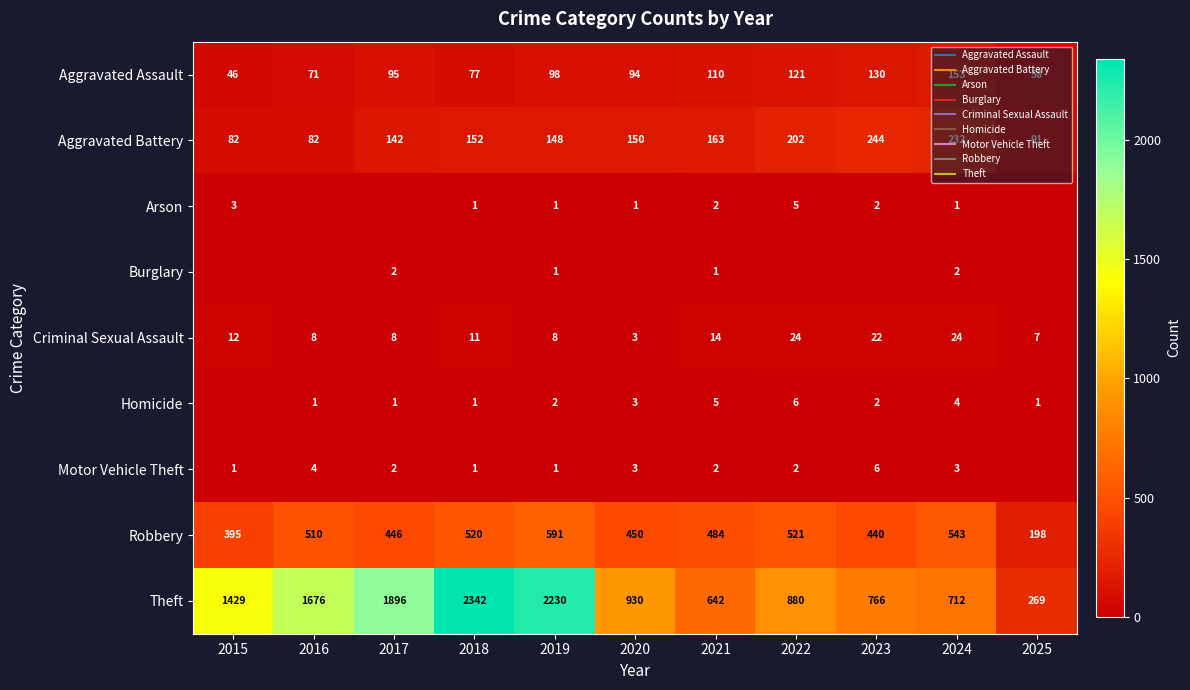

Is it true that Homicide equals 1 at 2017?

True